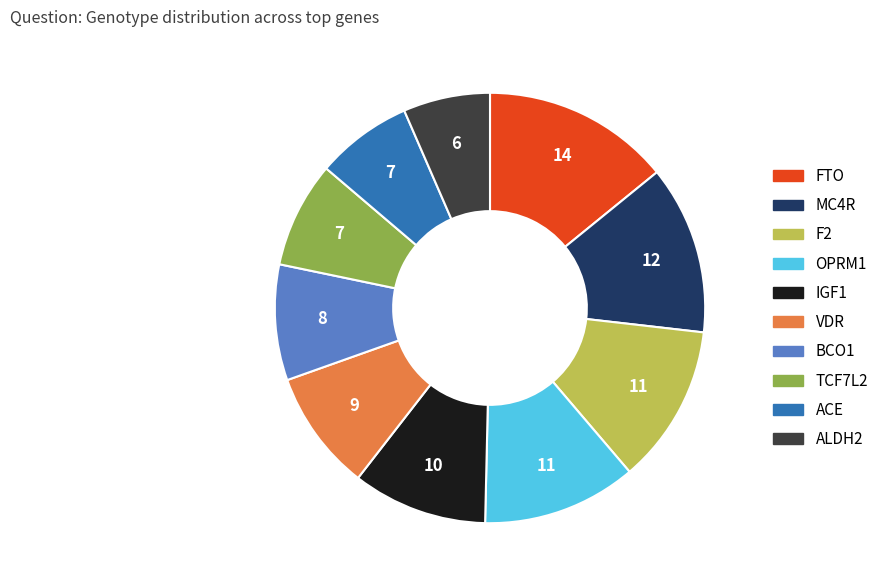

Which category has the smallest portion of the pie?

ALDH2